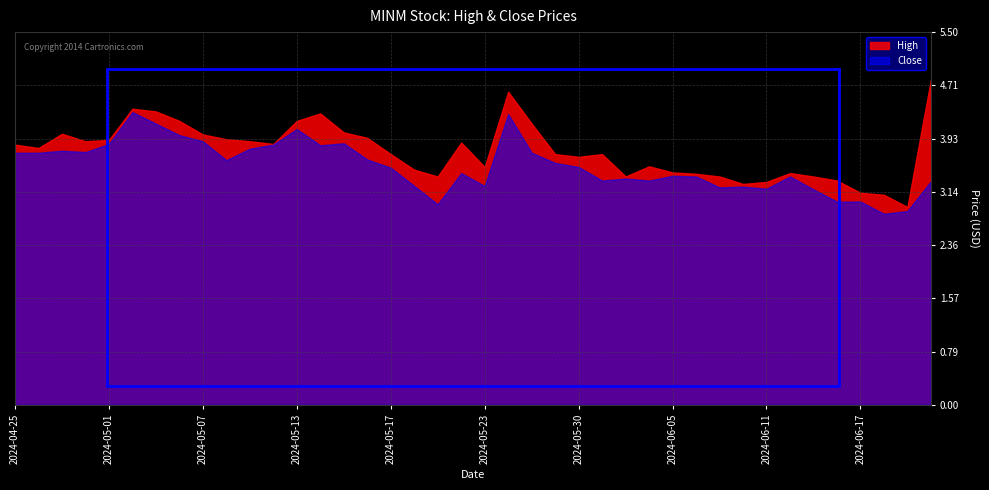

List the series in order of their peak value, highest first.

High, Close